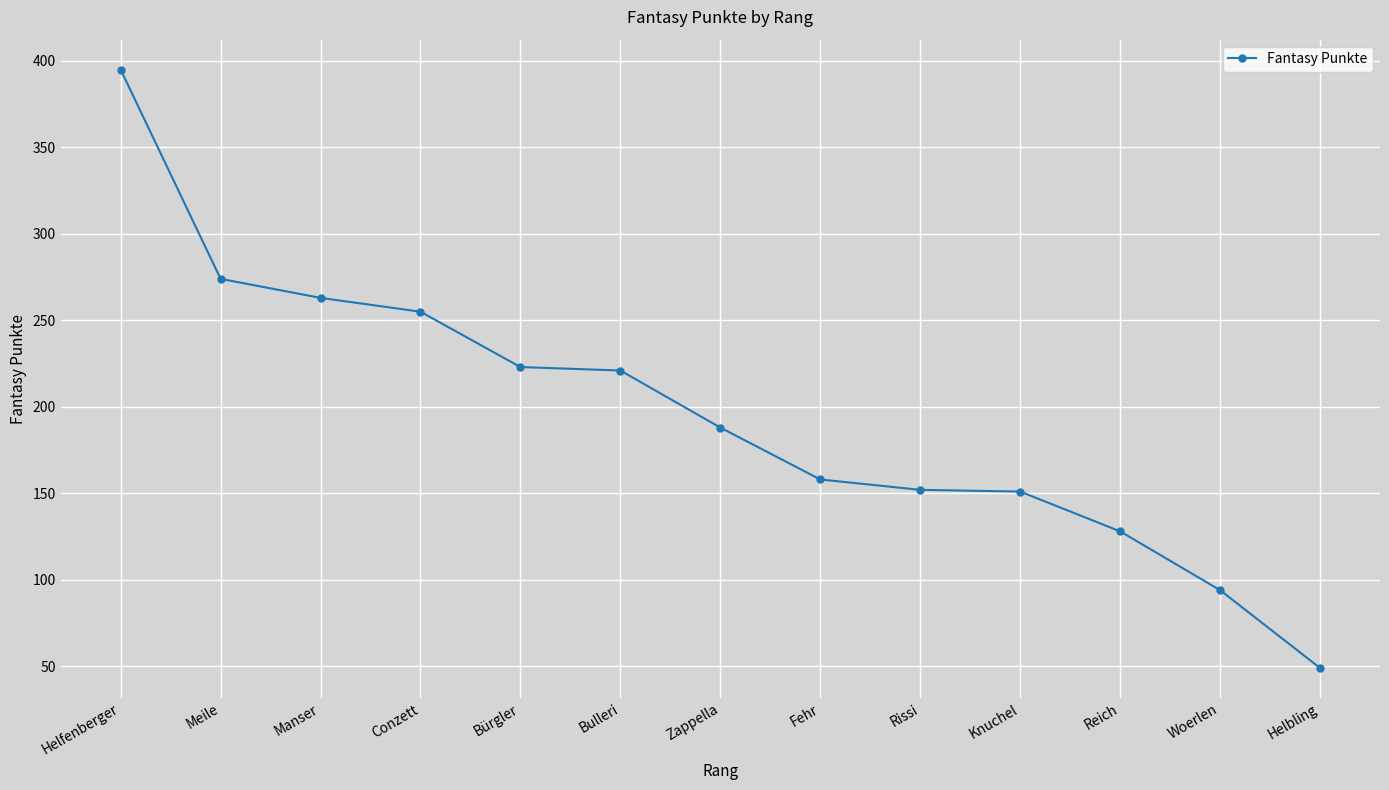

True or false: the data shows 152 at Rissi.

True